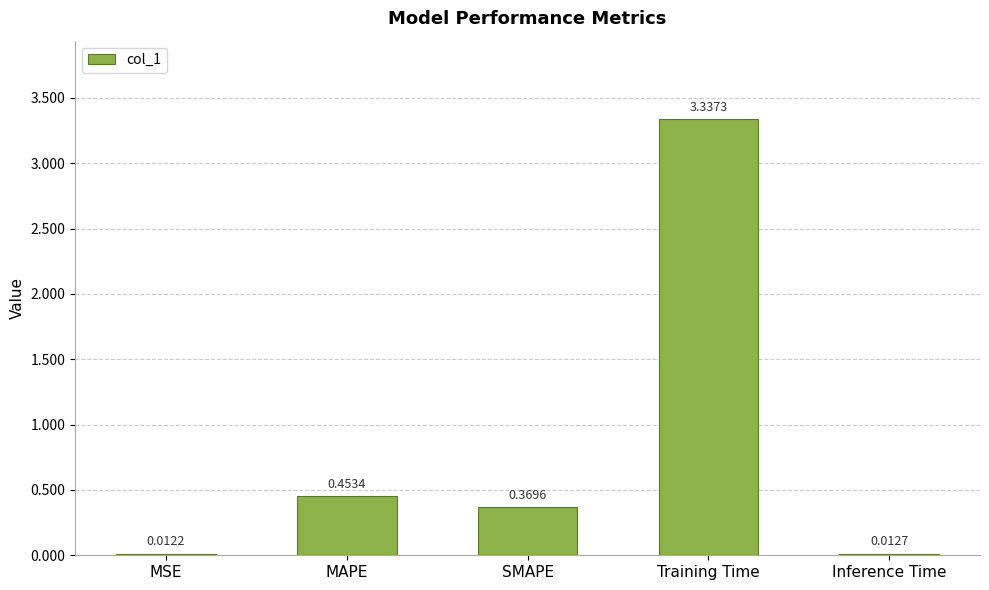

What is the label of the 2nd bar from the left?

MAPE